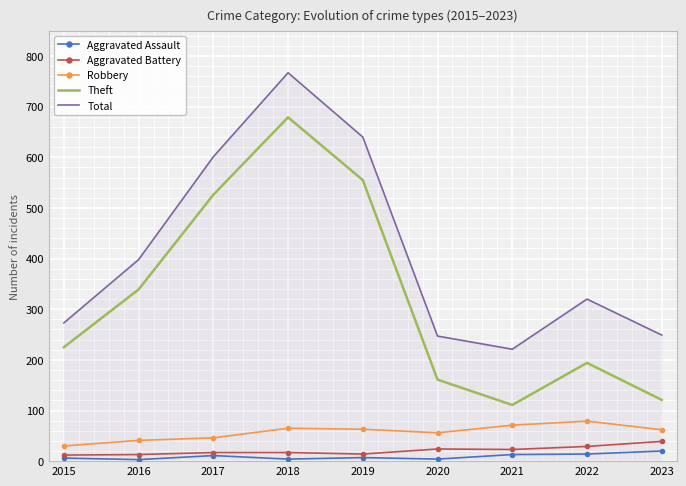

Is it true that Total equals 640 at 2019?

True